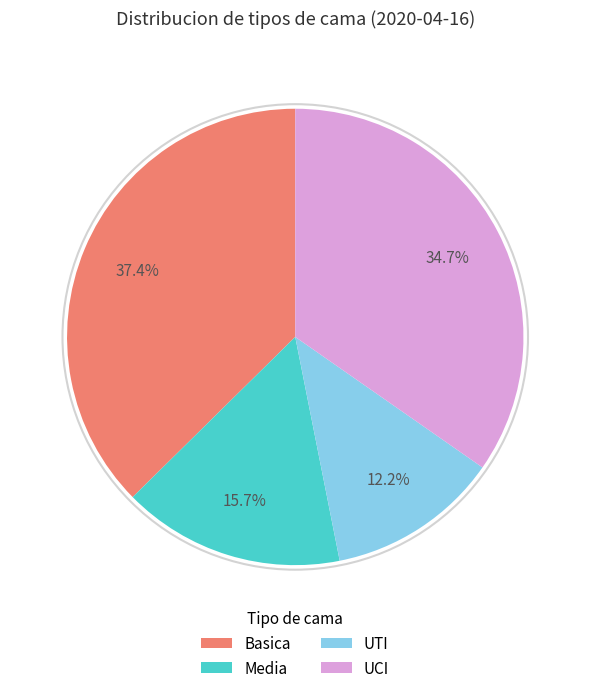

Count the number of slices in the pie.

4